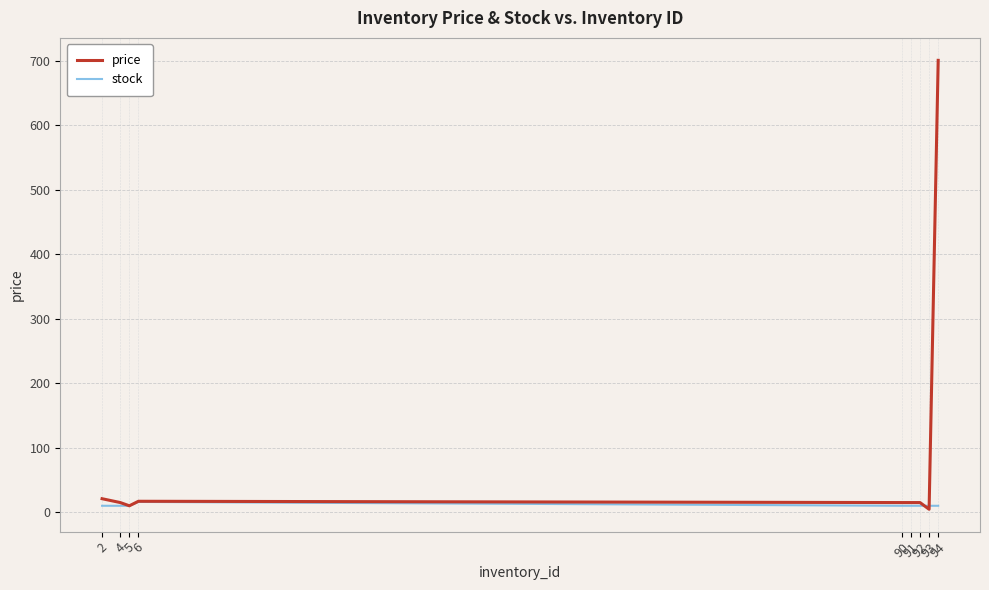

The value of stock at 2 is 10.0. True or false?

True